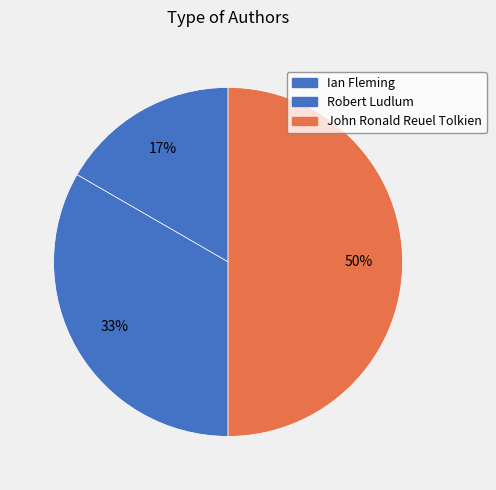

Count the number of slices in the pie.

3